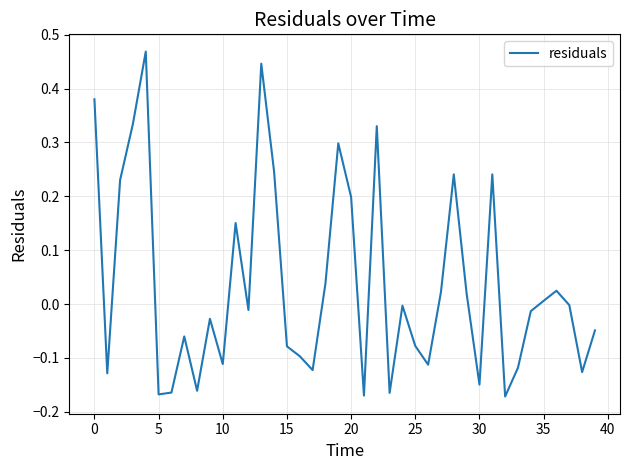

What is the difference between the maximum and minimum values?

0.6